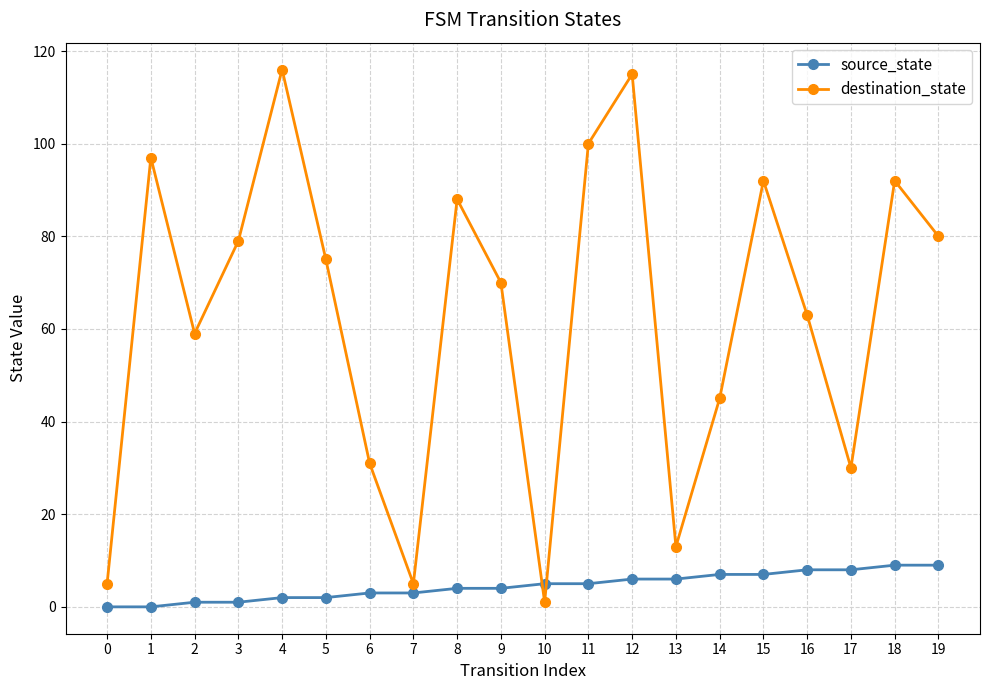

Rank the series by their maximum value, from lowest to highest.

source_state, destination_state